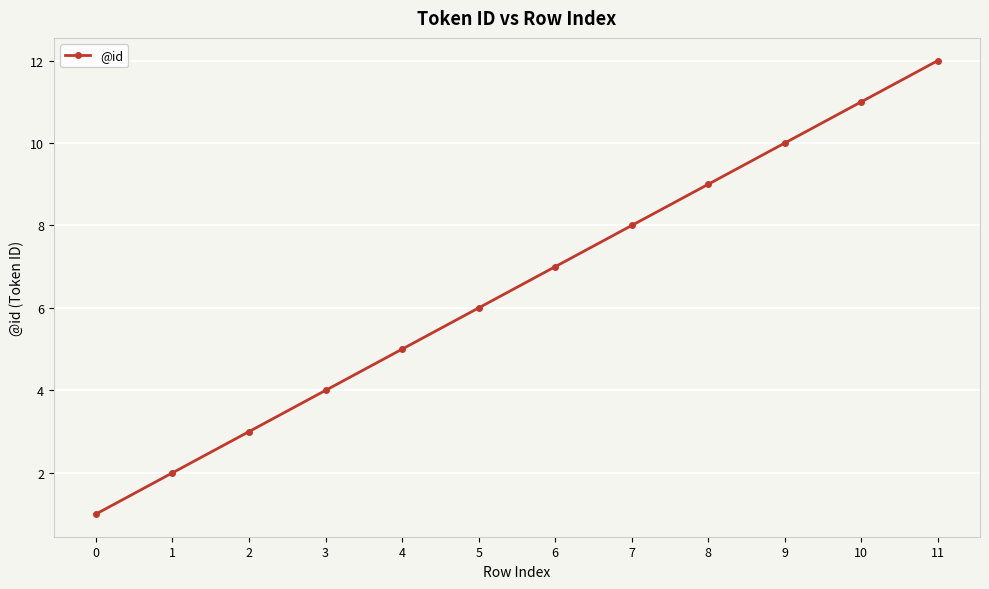

Does the chart display data point markers on the line(s)?

Yes